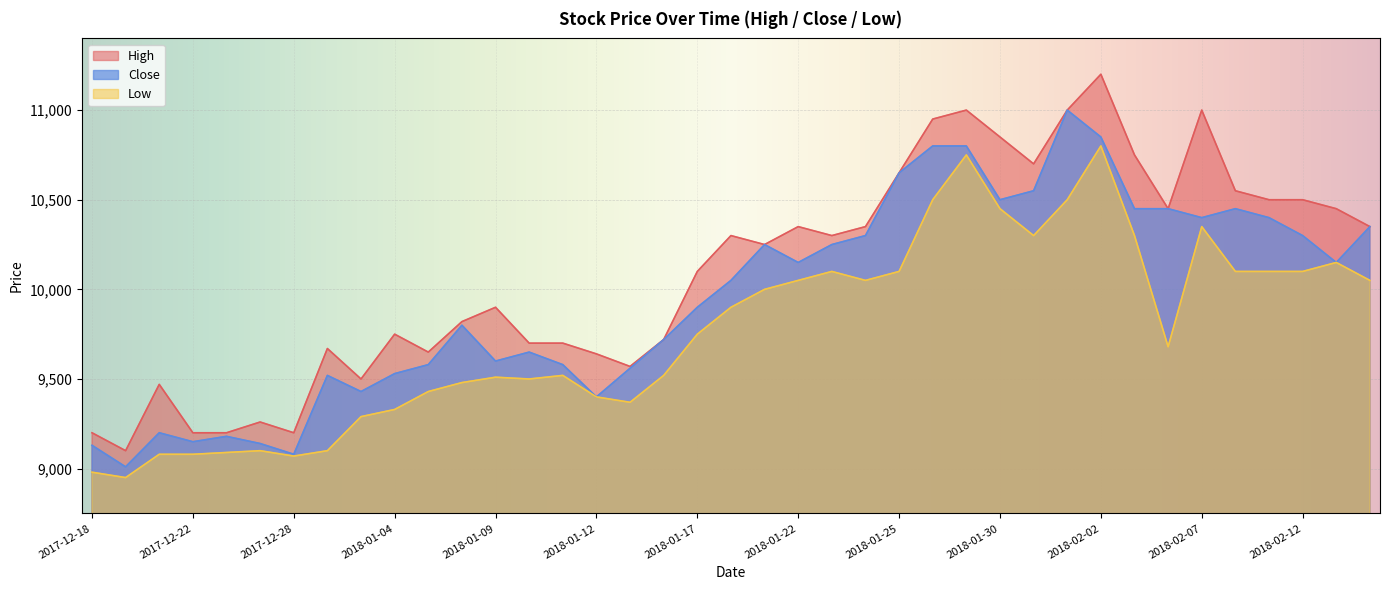

What is the difference between the Close values at 2018-02-13 and 2018-01-04?

620